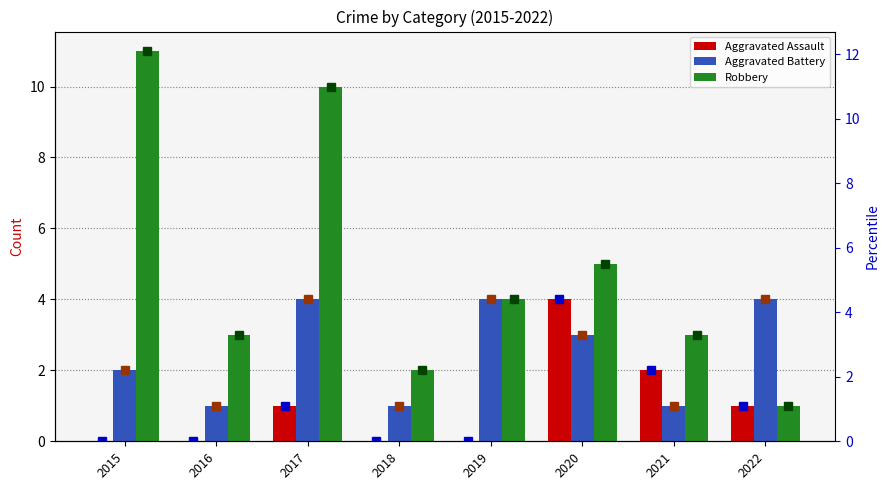

What is the value of the Robbery (marker) bar at the 3rd from the left?

10